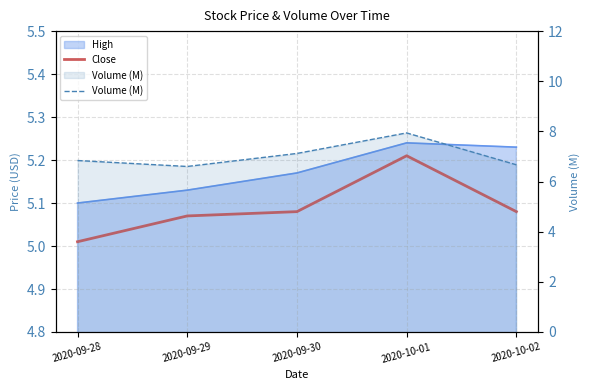

True or false: Volume (M) and Close cross at least once.

False